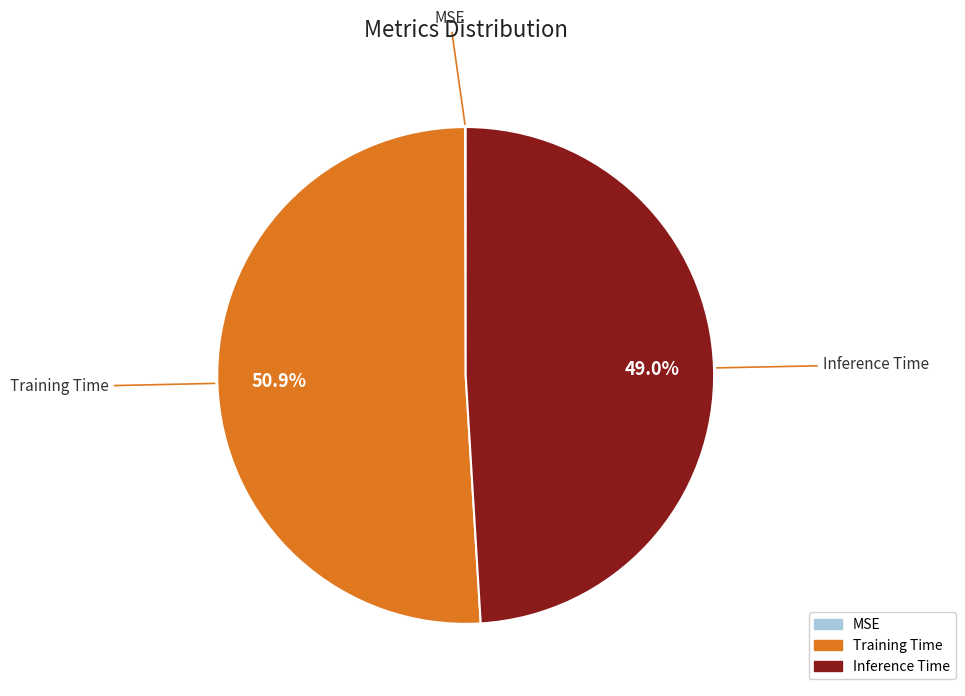

Does any single category account for the majority?

Yes